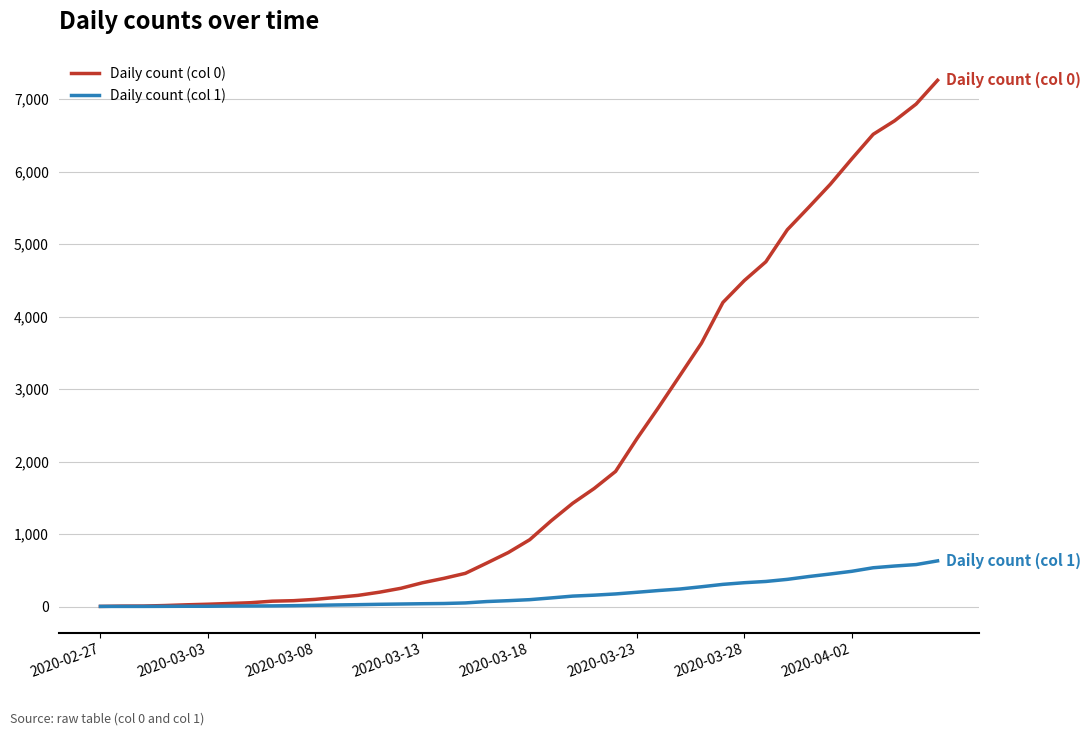

Which series has the largest total across all categories?

Daily count (col 0)